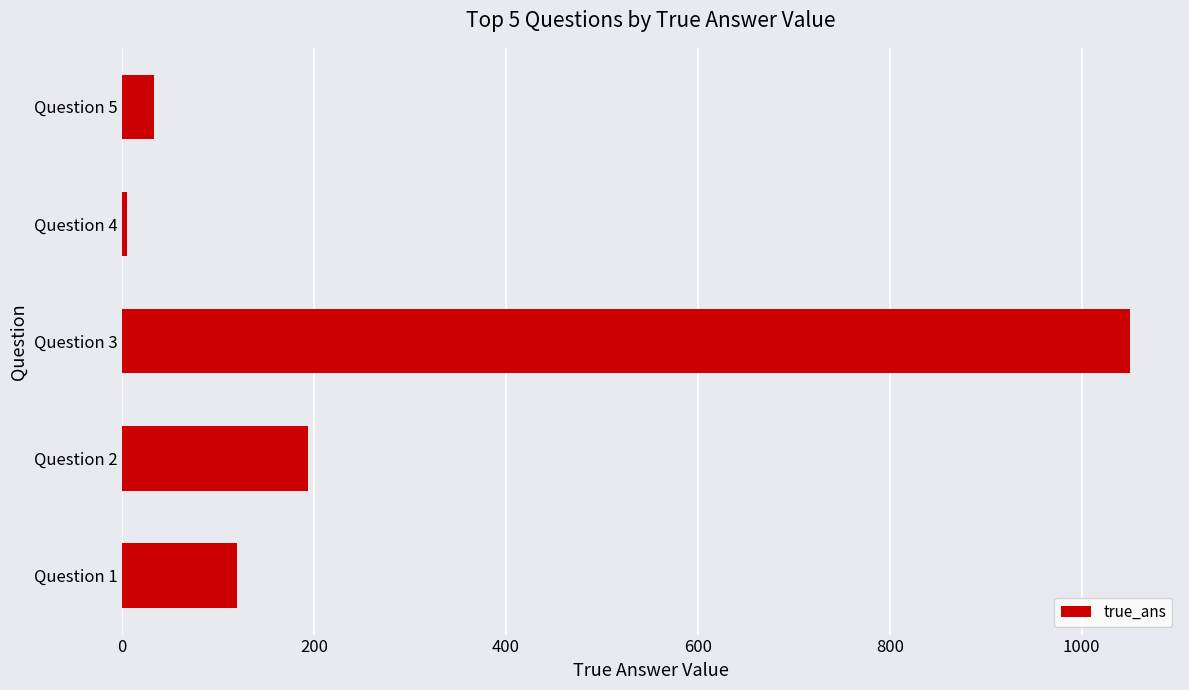

Approximately how many times larger is the value at Question 3 compared to Question 5?

31.8